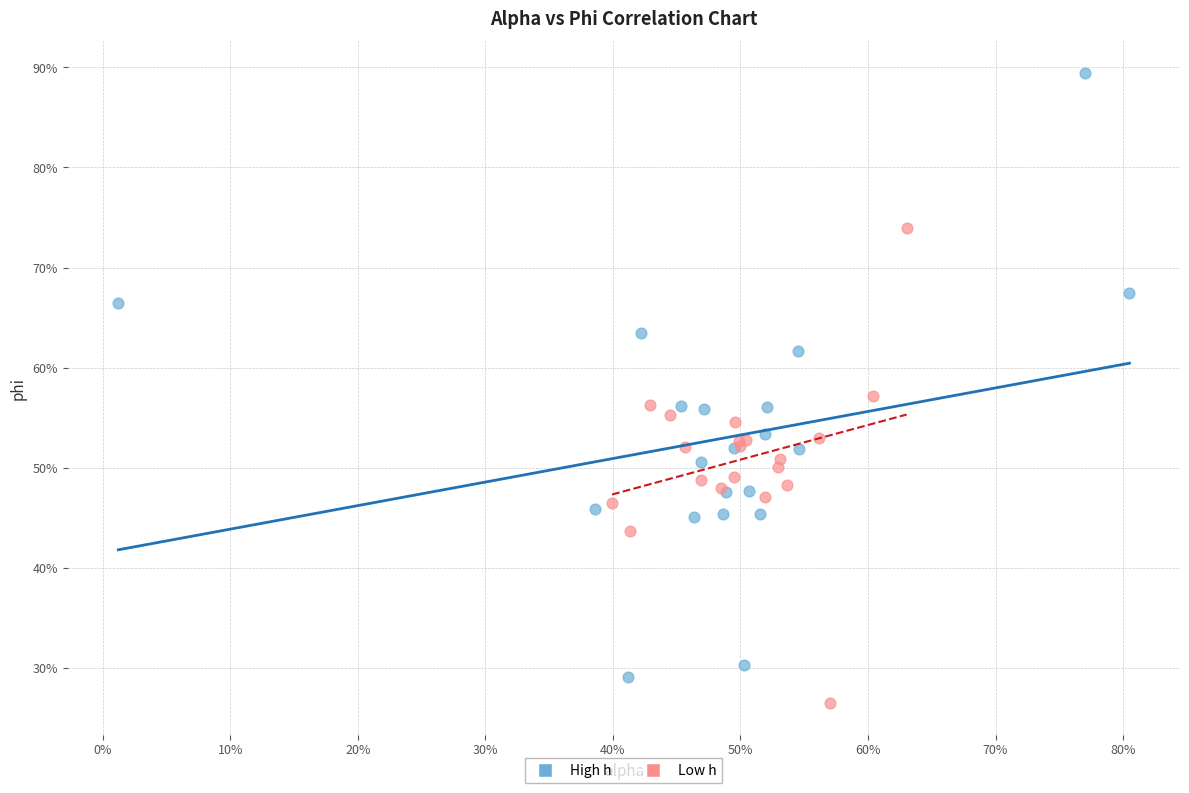

Which series has the largest Y range (max minus min)?

High h